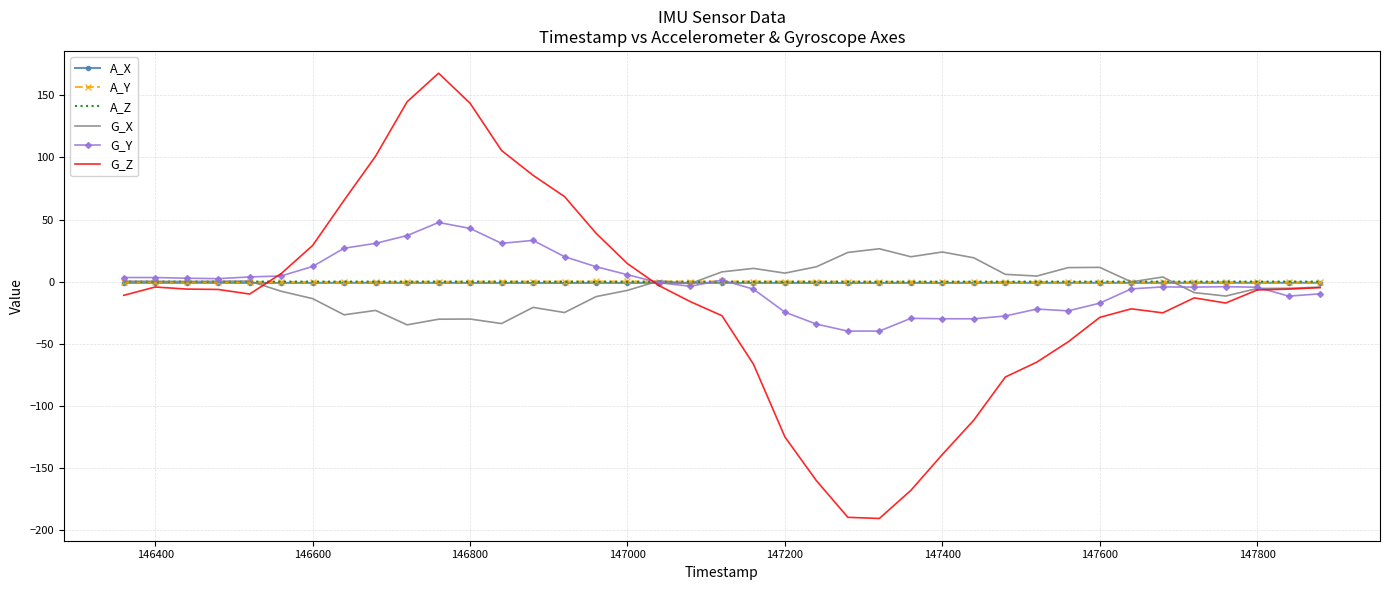

Which series has the widest spread of values?

G_Z